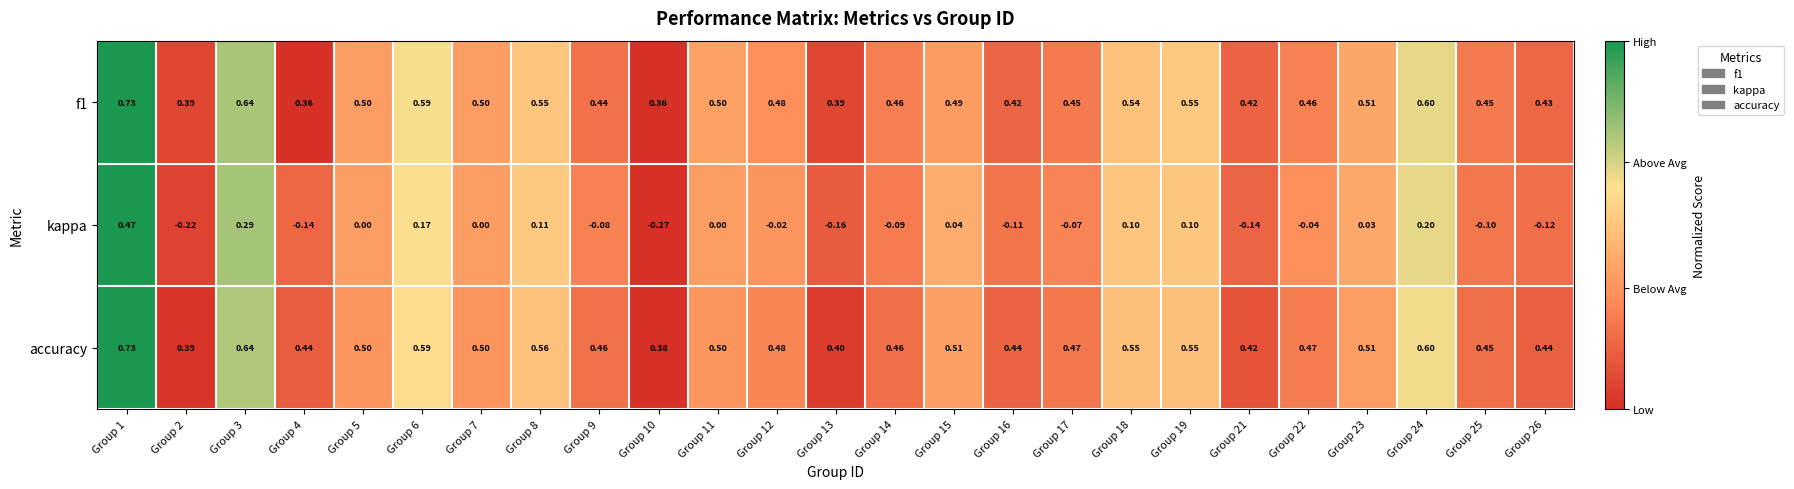

Which series has the largest total across all categories?

accuracy